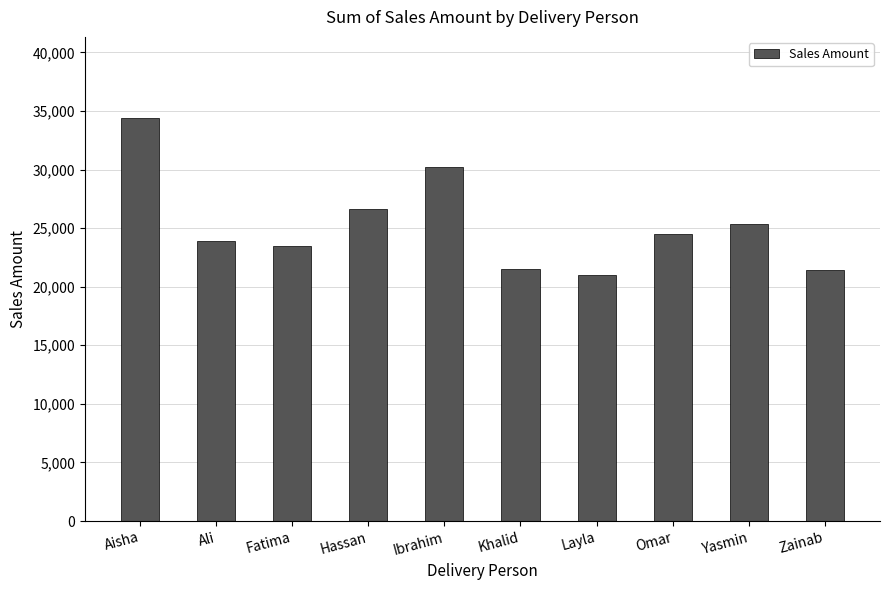

The chart shows a value of 30193 at Ibrahim. True or false?

True